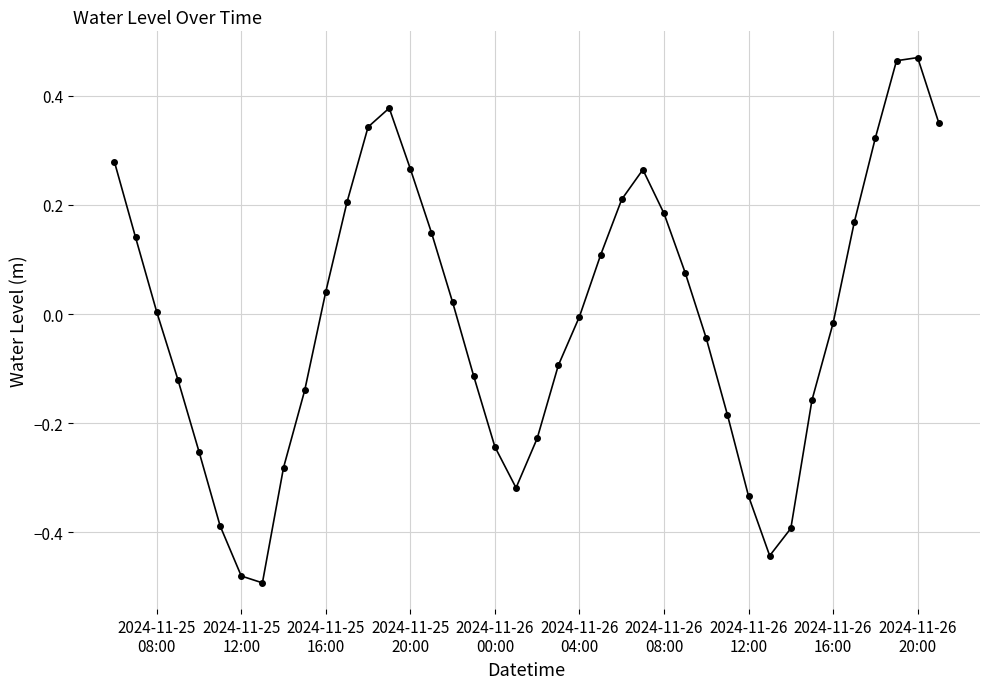

Count the number of data series in this chart.

1